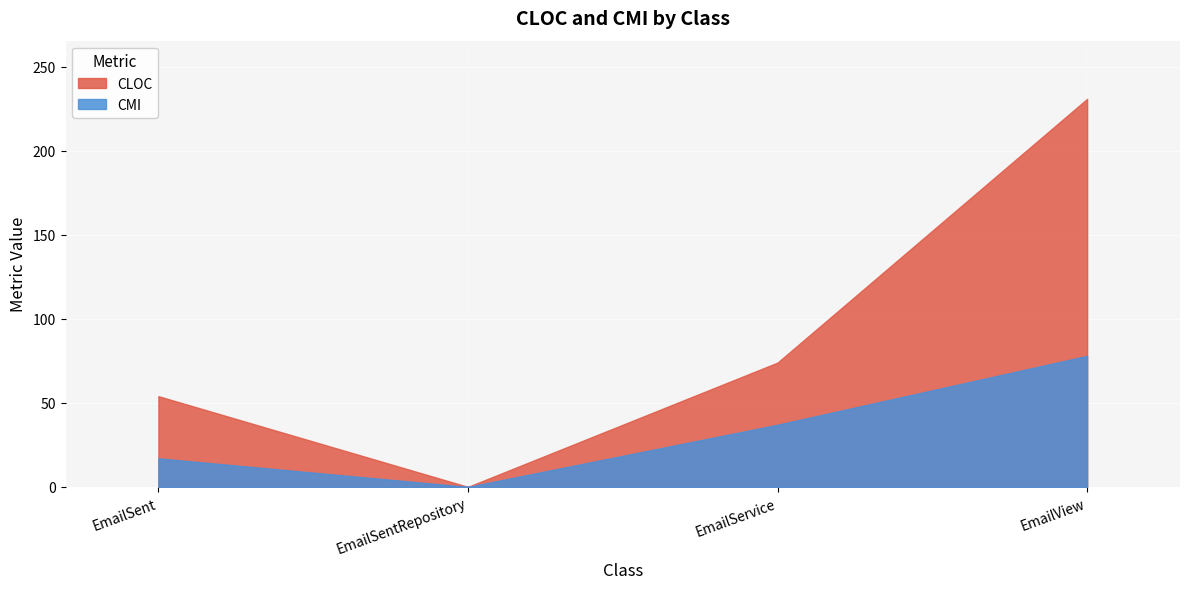

Count the CMI values in the range 17 to 78.

3